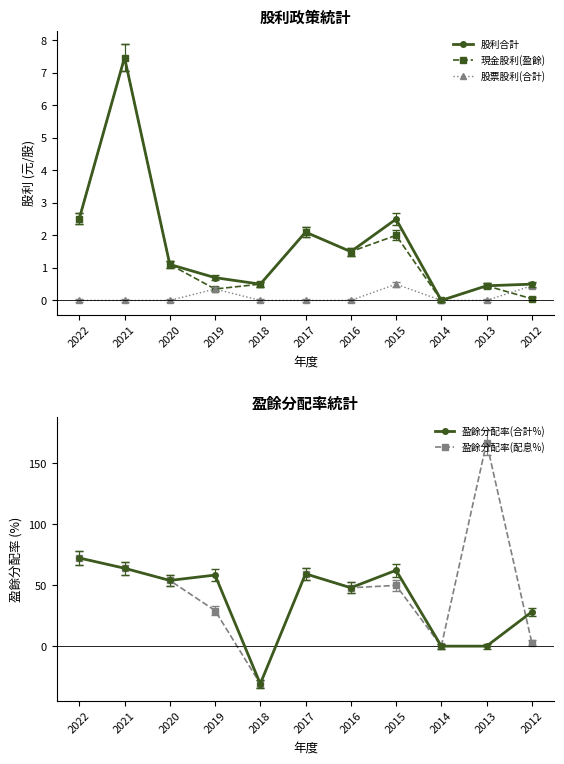

What is the maximum value for 股票股利(合計)?

0.5